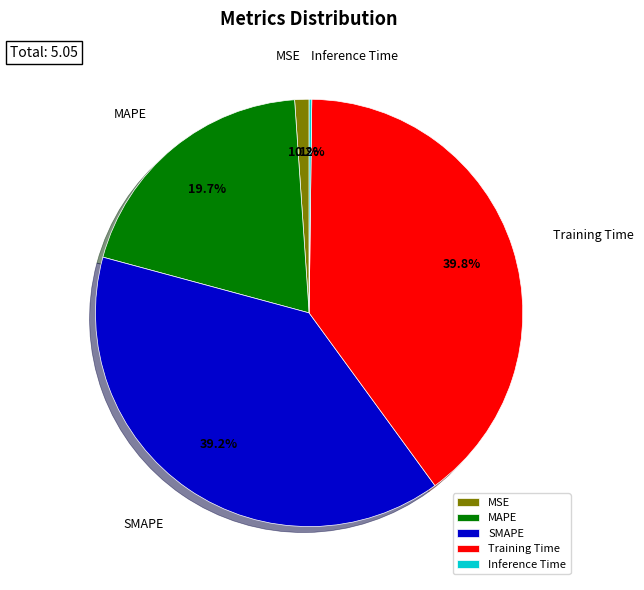

Approximately how many times larger is the value at MAPE compared to Training Time?

0.5